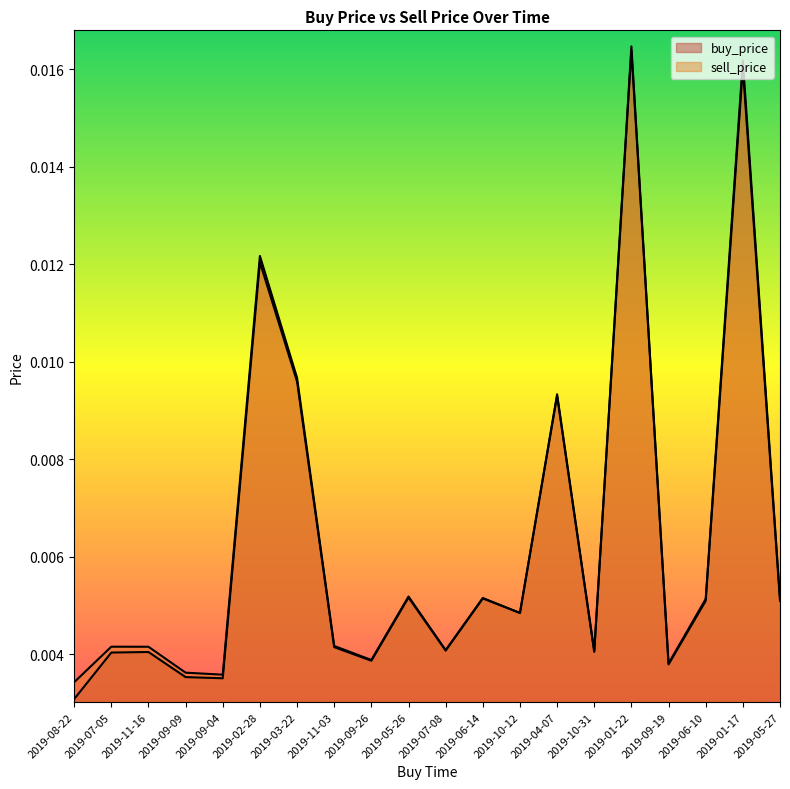

Which category has the lowest value in the buy_price series?

2019-08-22